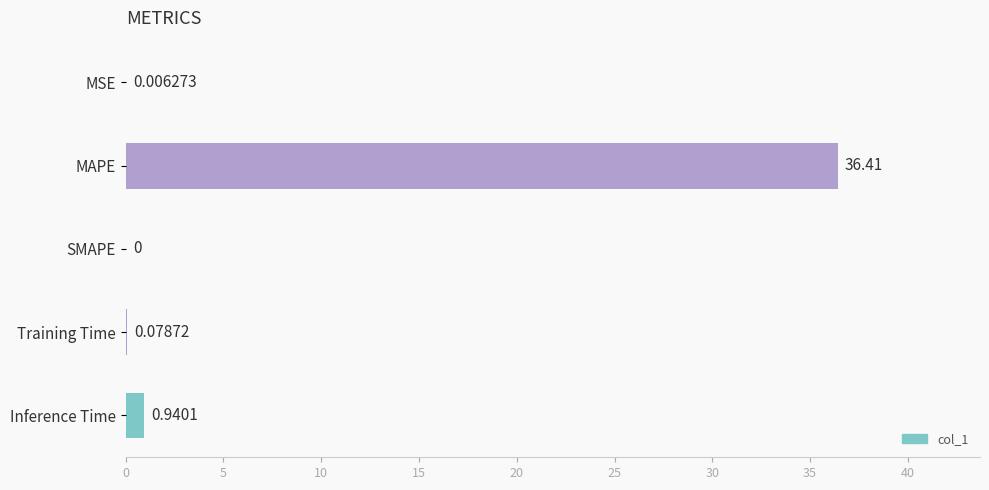

How many values are above zero?

4